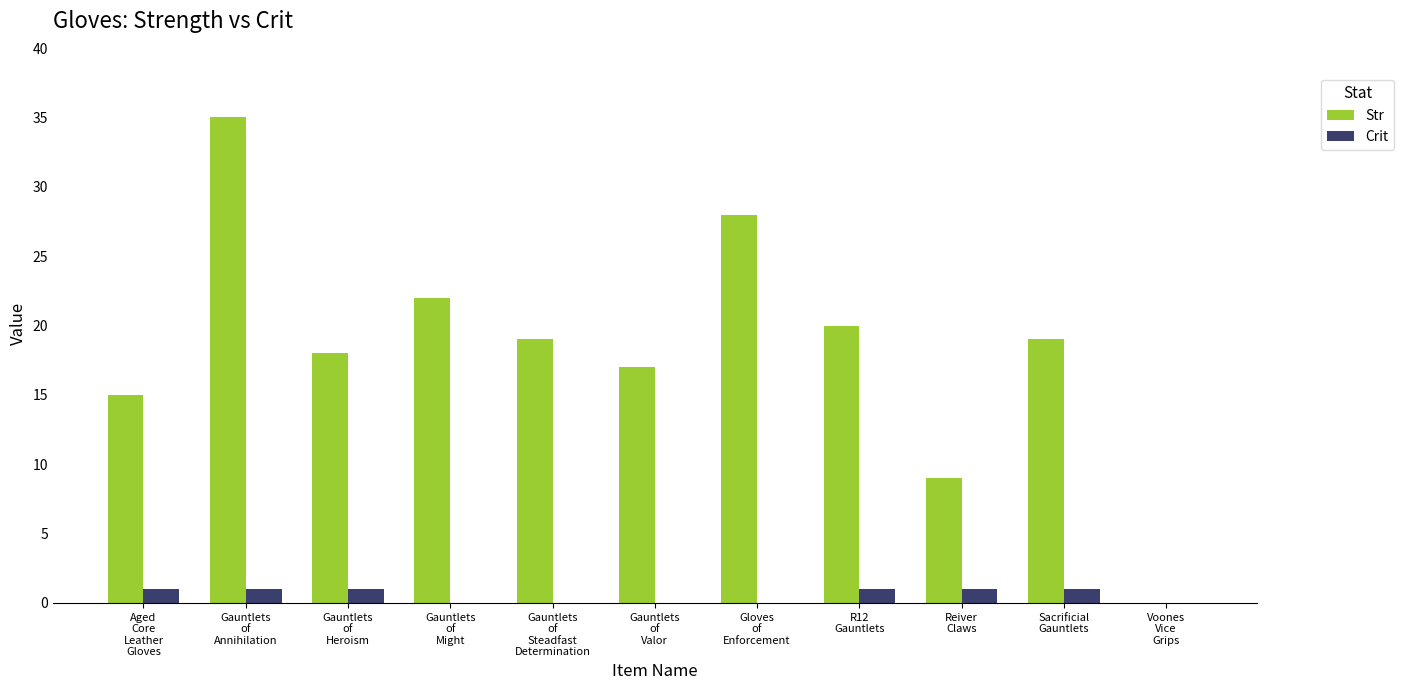

Which series has the largest total across all categories?

Str